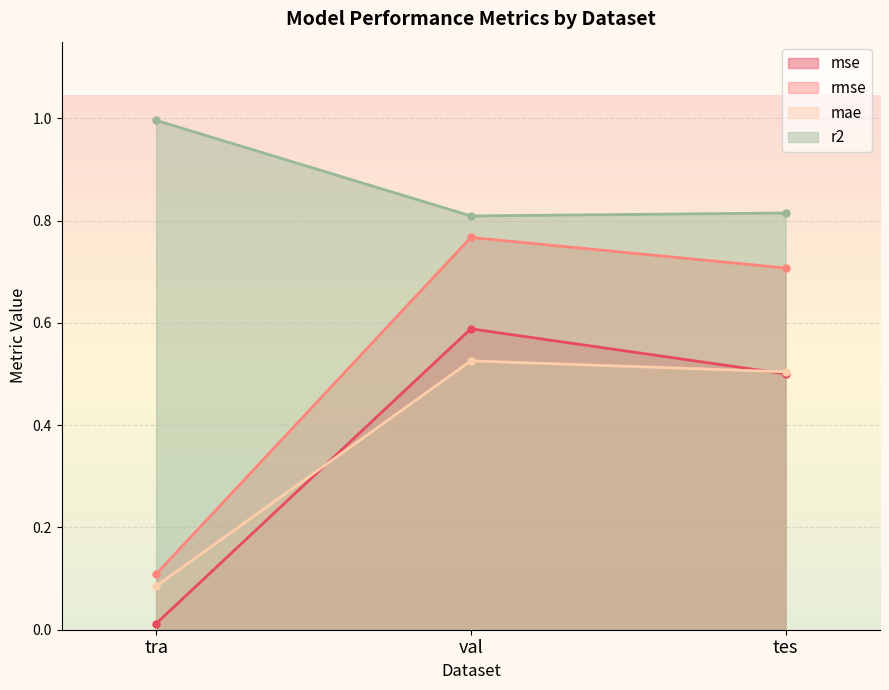

What is the difference between the maximum and second lowest values in the rmse series?

0.1